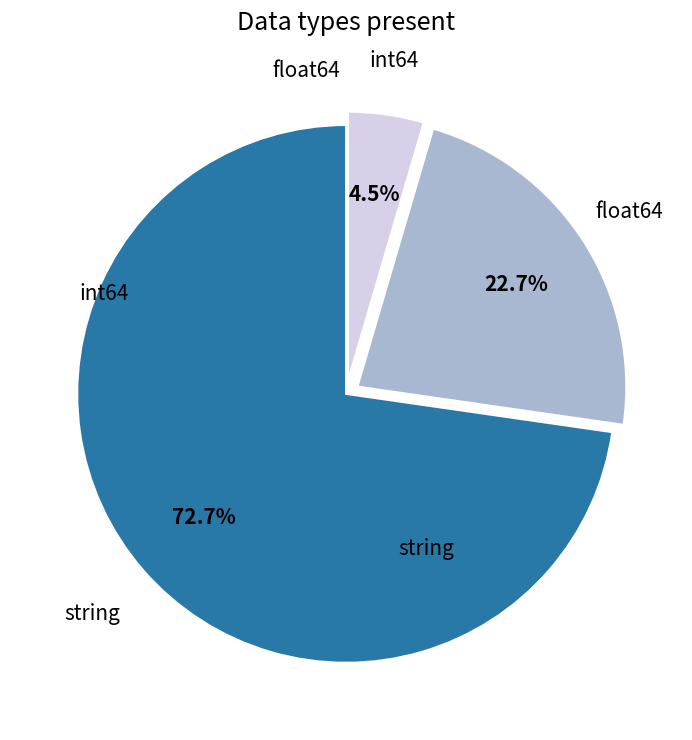

Count the number of slices in the pie.

3